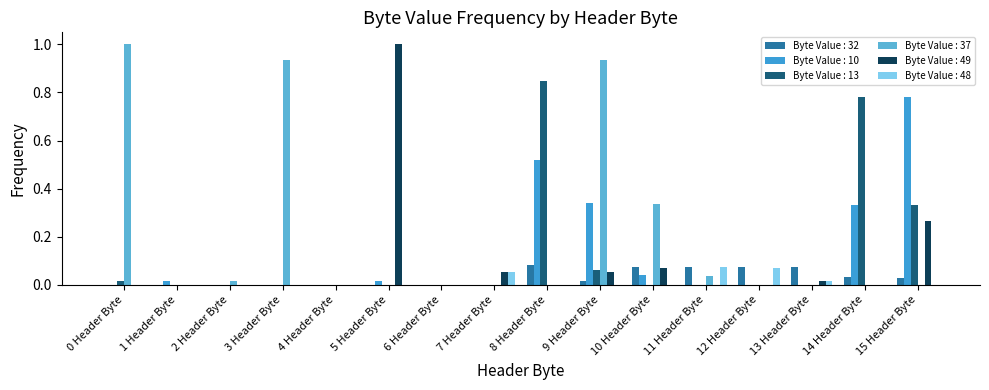

Which series has the widest spread of values?

Byte Value : 37